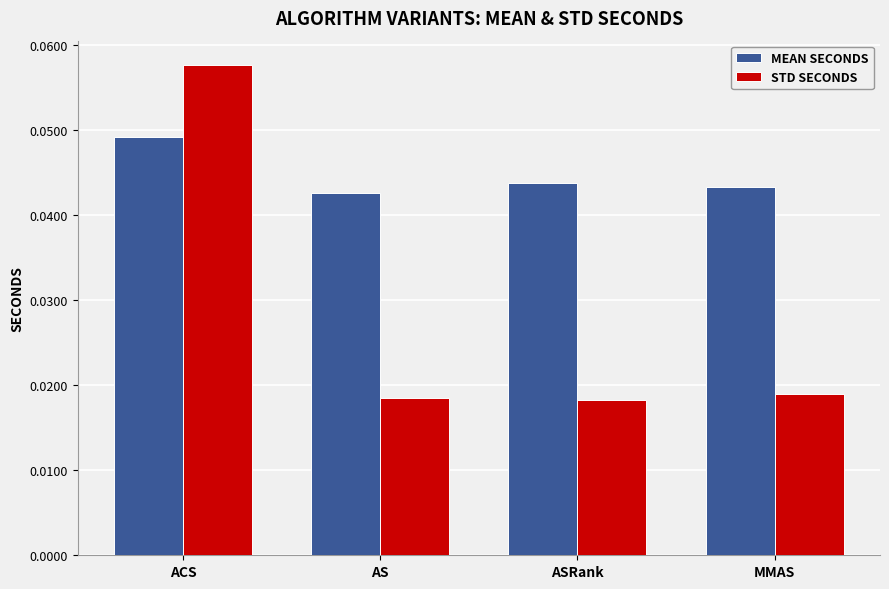

Which series has the widest spread of values?

STD SECONDS